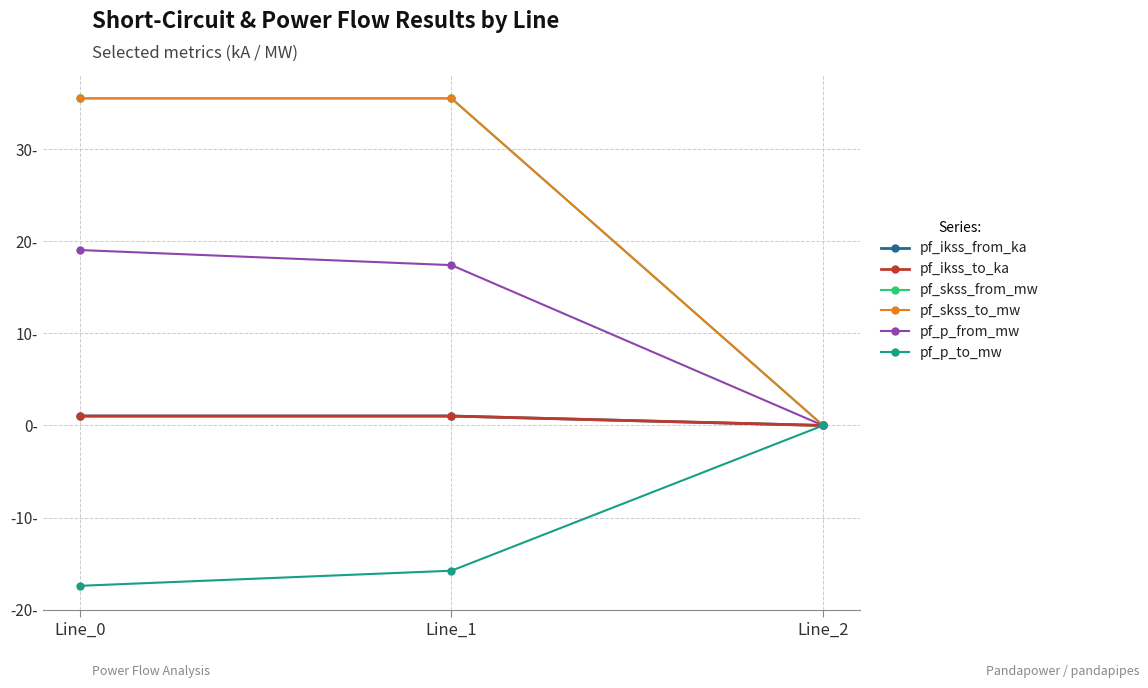

Which label corresponds to the largest value in the chart?

Line_1